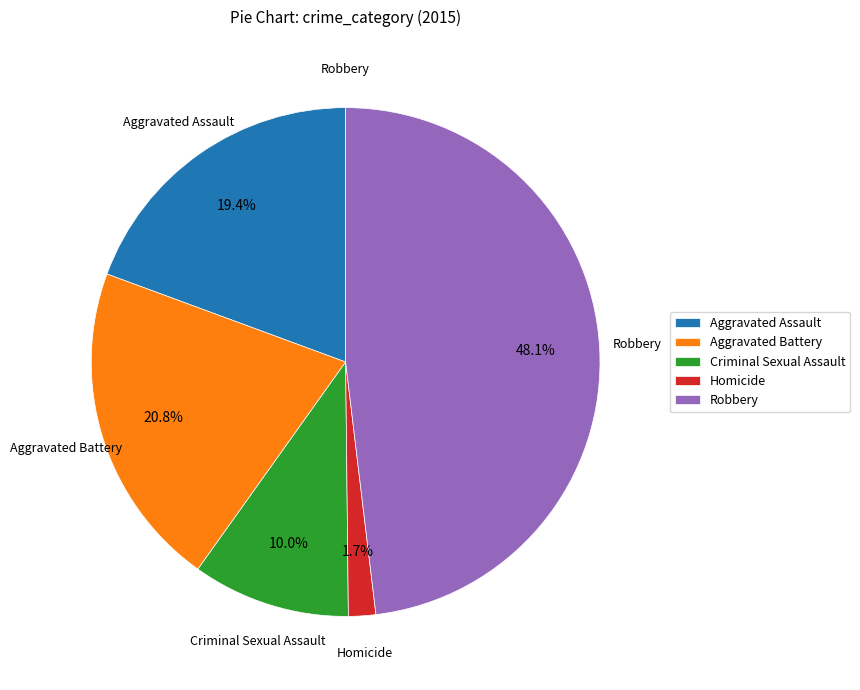

Which category has the biggest portion of the pie?

Robbery